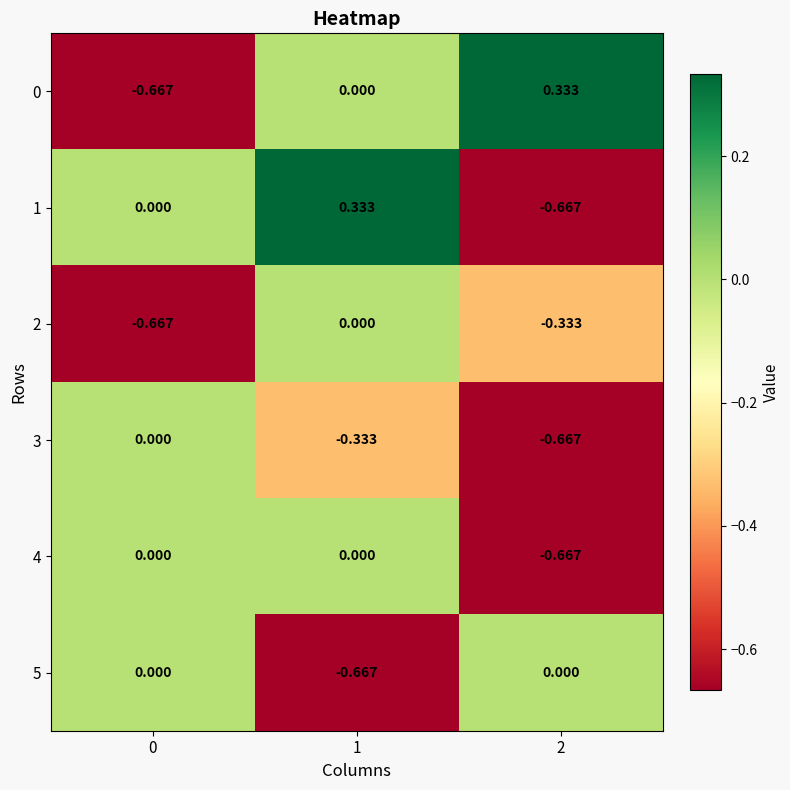

How many series are shown in this chart?

6